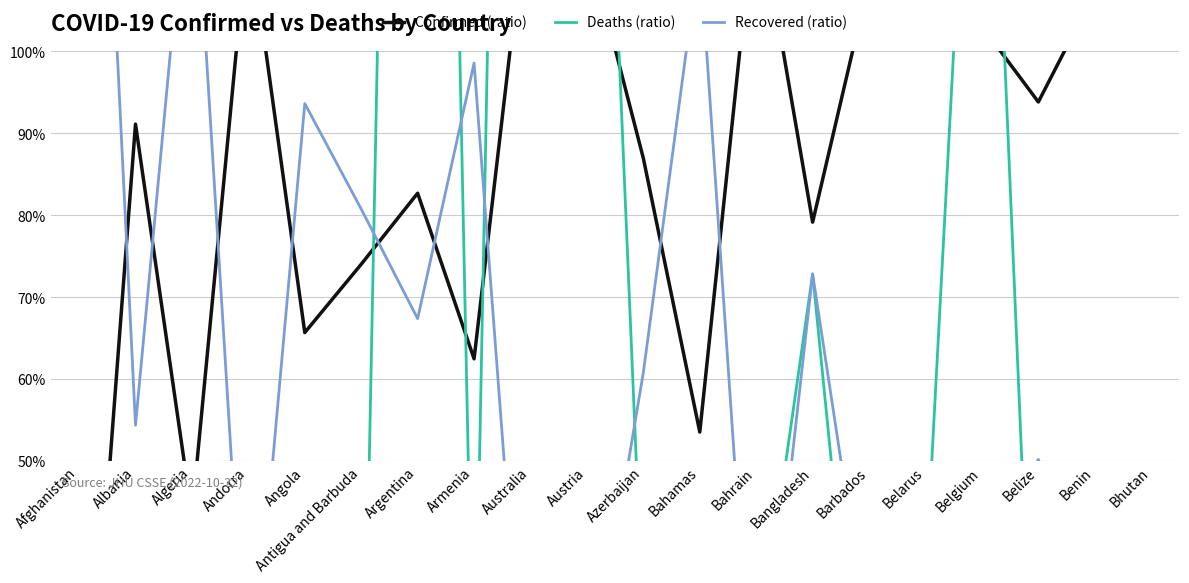

Which series has the widest spread of values?

Deaths (ratio)